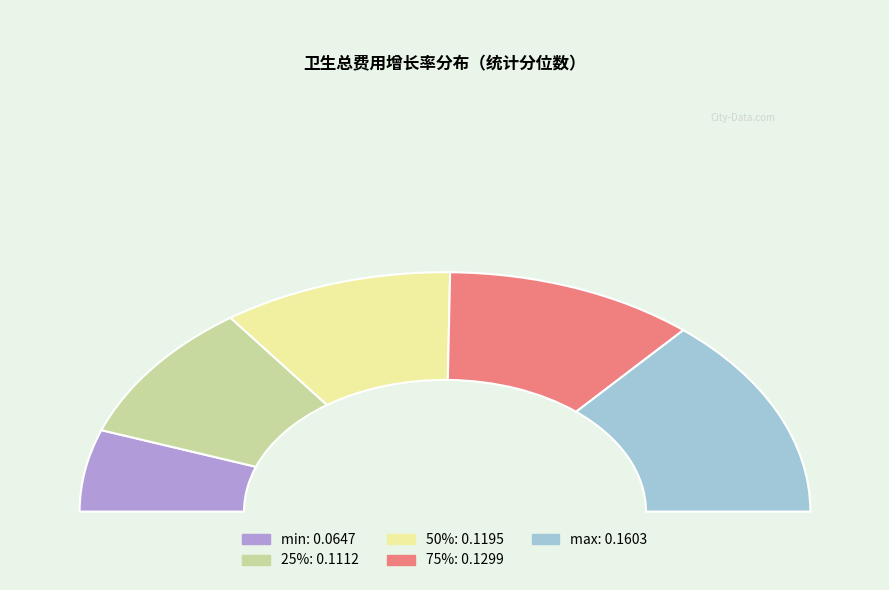

The 25% slice represents 19% of the pie. True or false?

True